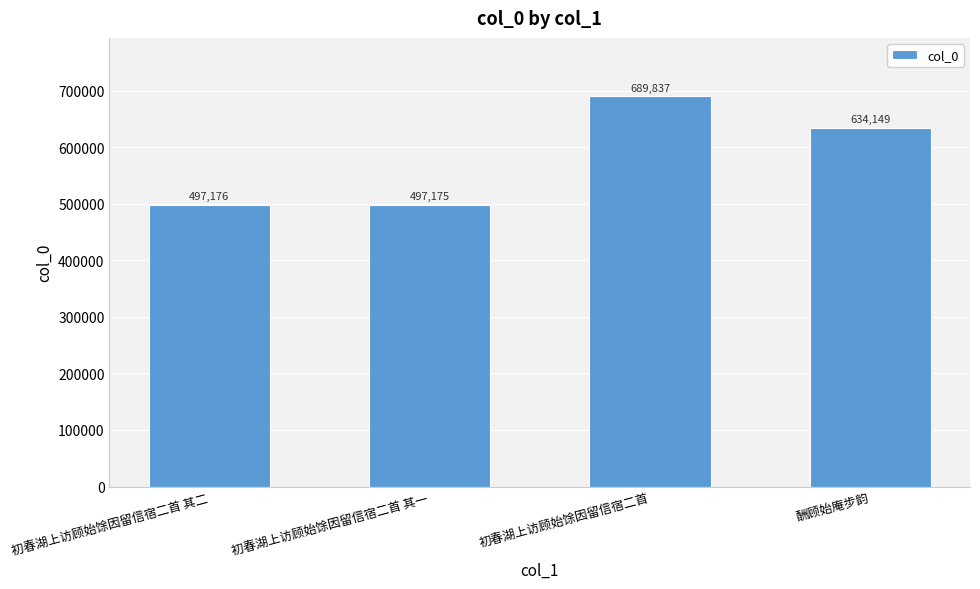

What is the maximum value shown in the chart?

689837